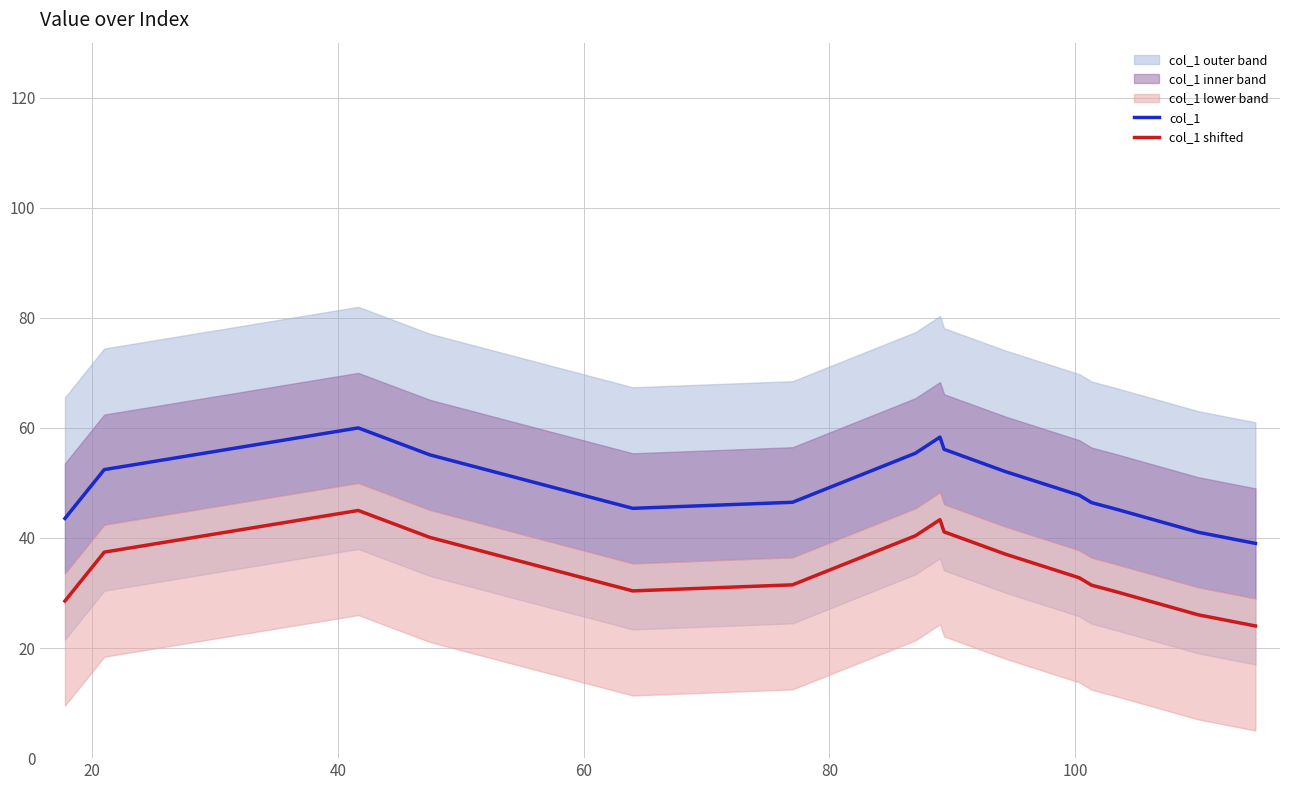

How many data points in col_1 shifted are above 32?

8